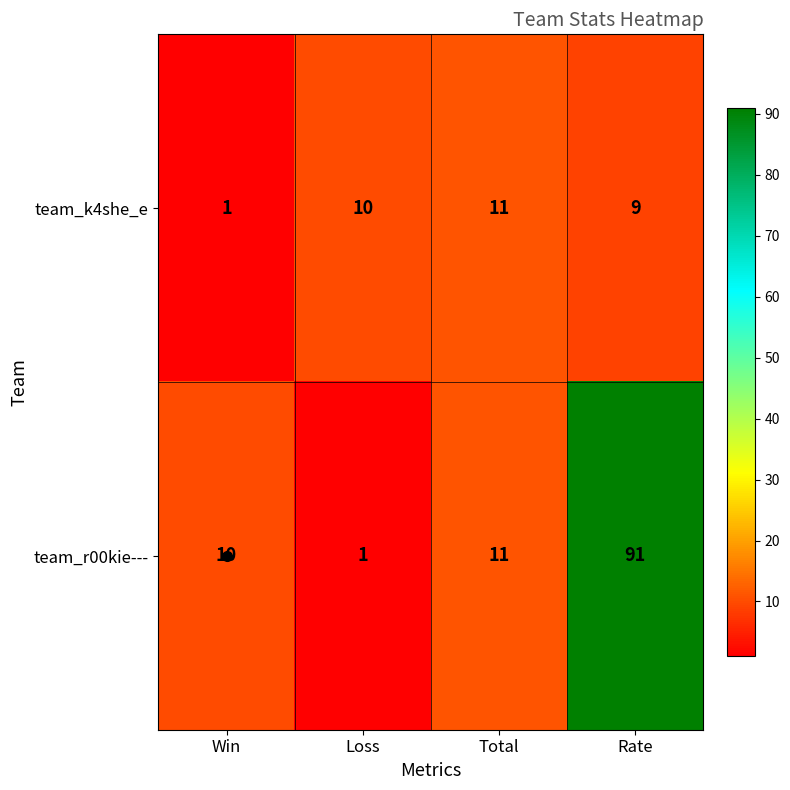

What is the difference between the maximum and minimum values in the team_r00kie--- series?

90